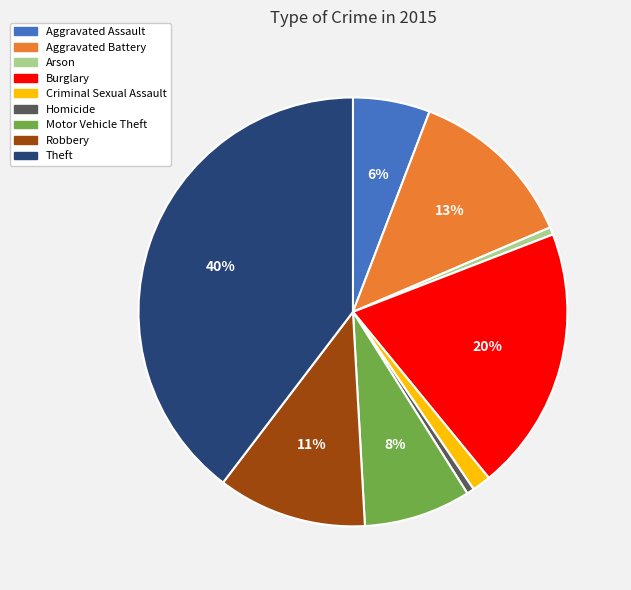

How many slices are in this pie chart?

9